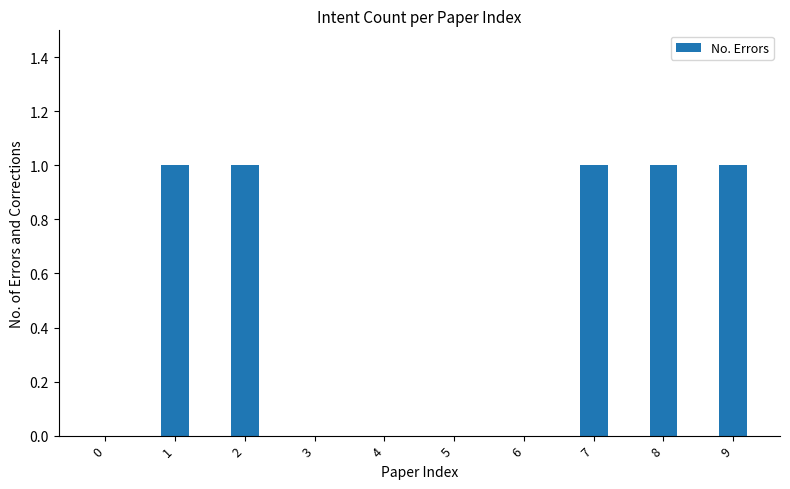

True or false: the data shows 0 at 1.

False